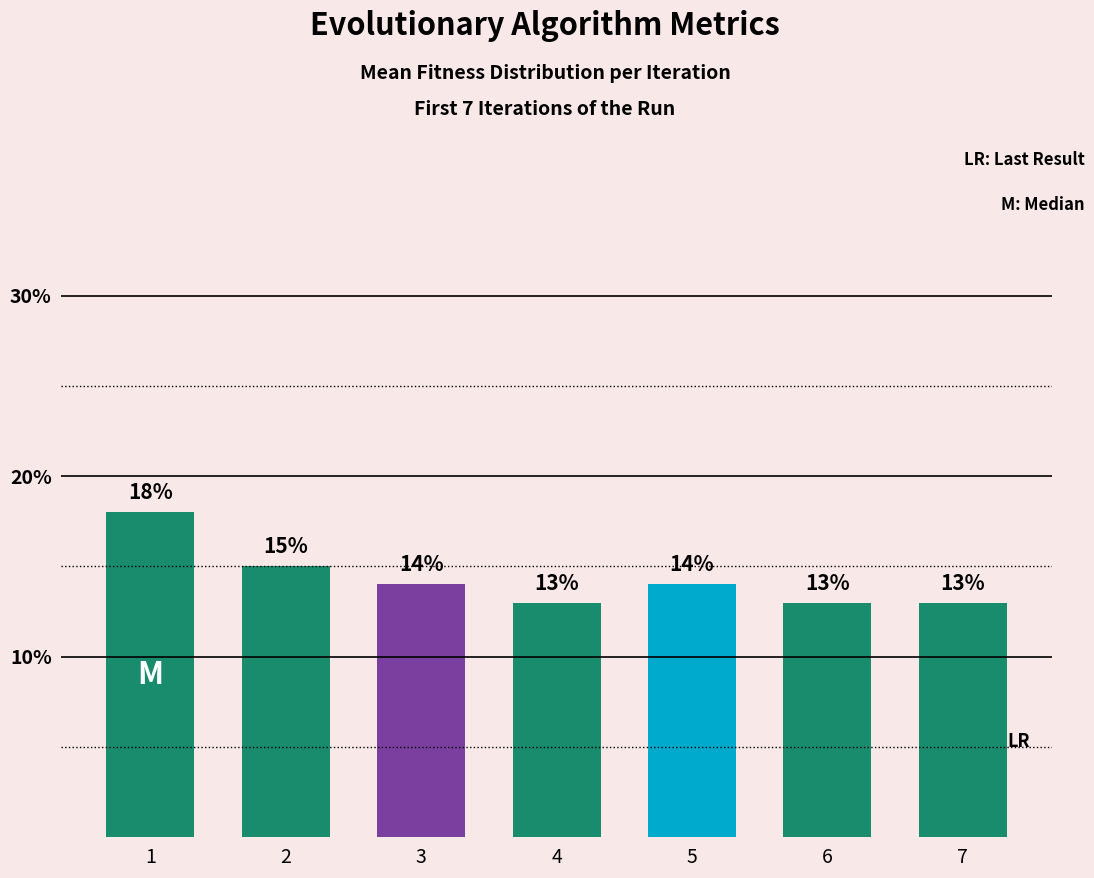

What is the maximum value shown in the chart?

18